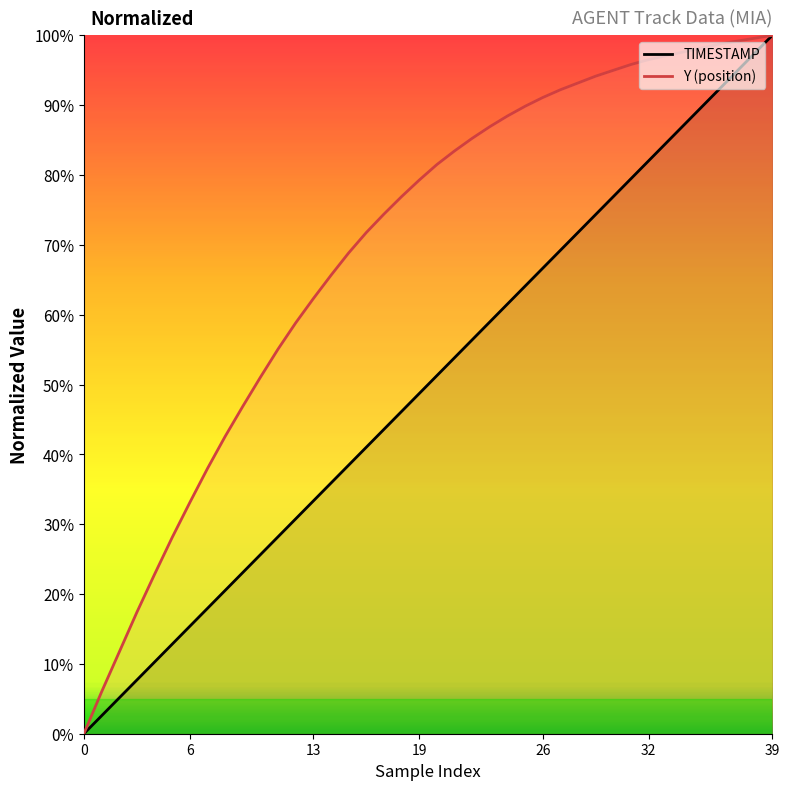

The value of TIMESTAMP at 36 is 24.4. True or false?

False